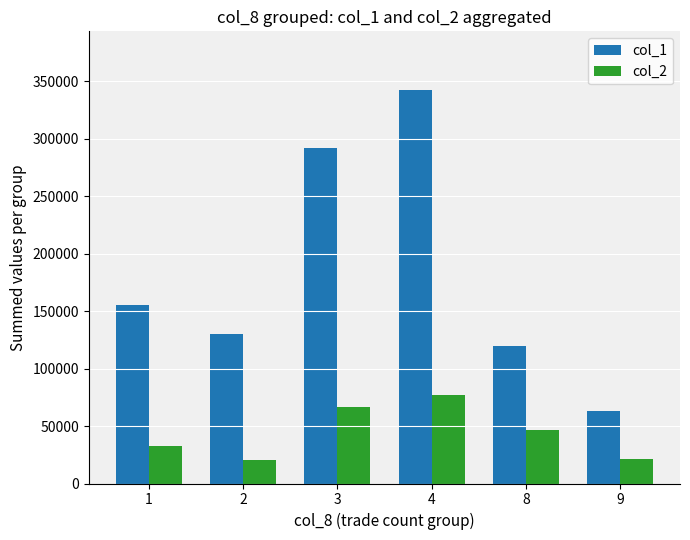

What is the difference between the maximum and minimum values in the col_2 series?

56410